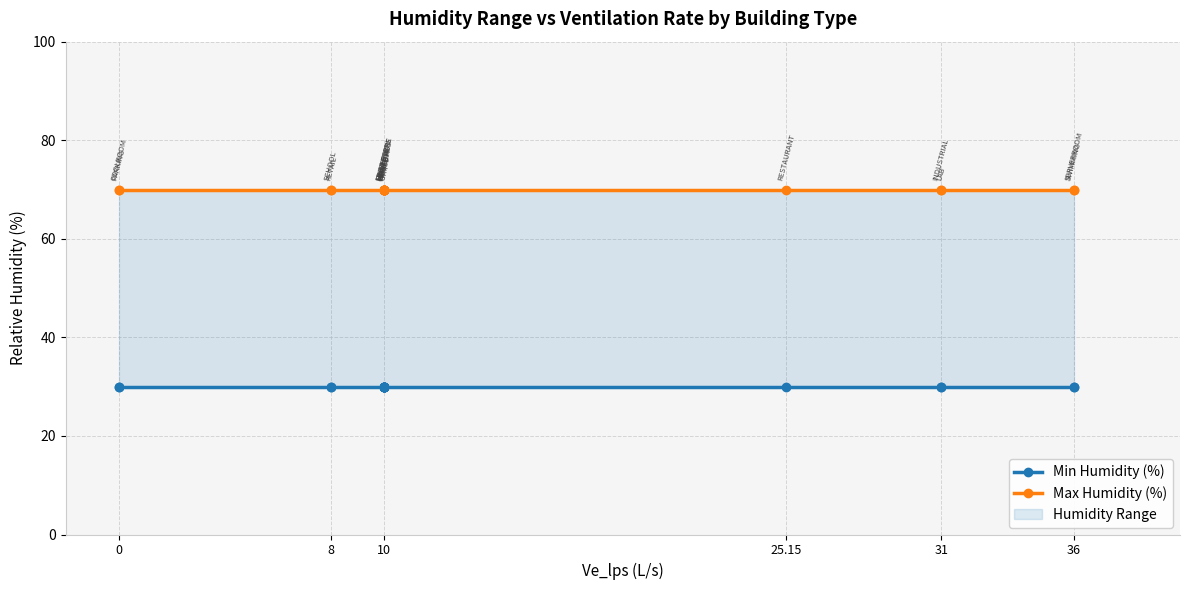

What is the average value of the Max Humidity (%) series?

70